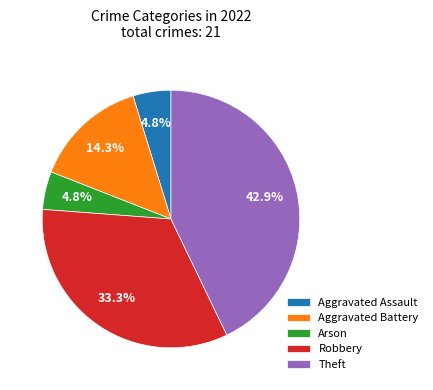

Is it true that Aggravated Battery is 14% of the pie?

True